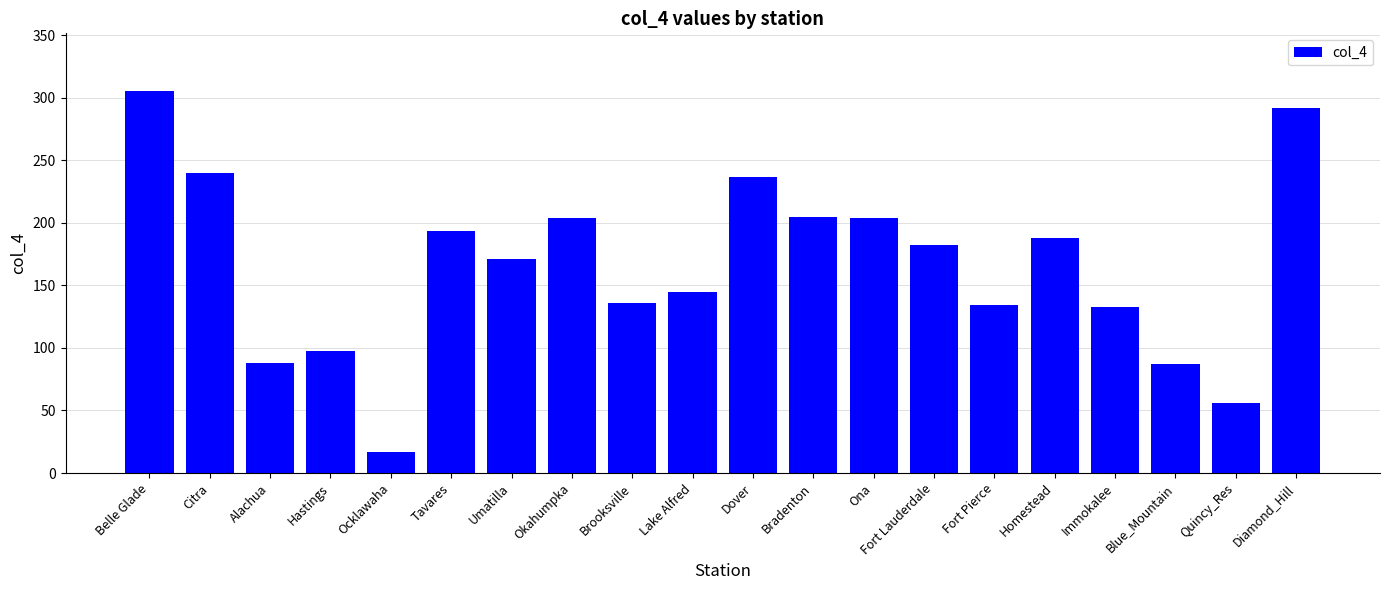

How many values exceed 182?

10